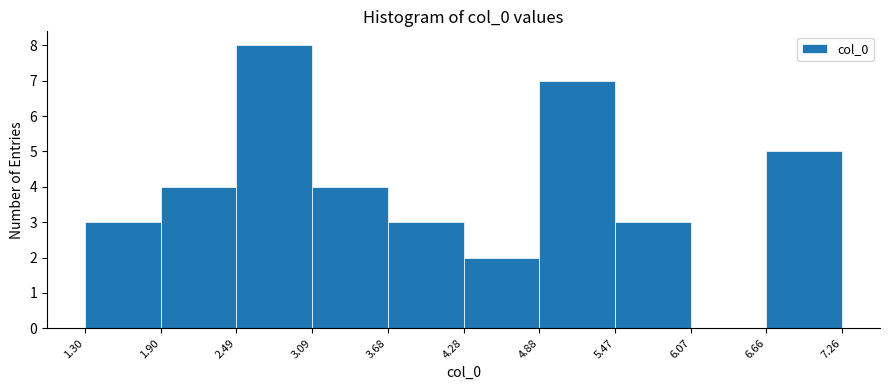

Reading left to right, list every bar in this chart as the range it spans on the x-axis followed by its height. The values are not printed on the chart, so give them approximately, as read against the axis.

1.30 to 1.90: 3
1.90 to 2.49: 4
2.49 to 3.09: 8
3.09 to 3.68: 4
3.68 to 4.28: 3
4.28 to 4.88: 2
4.88 to 5.47: 7
5.47 to 6.07: 3
6.07 to 6.66: 0
6.66 to 7.26: 5